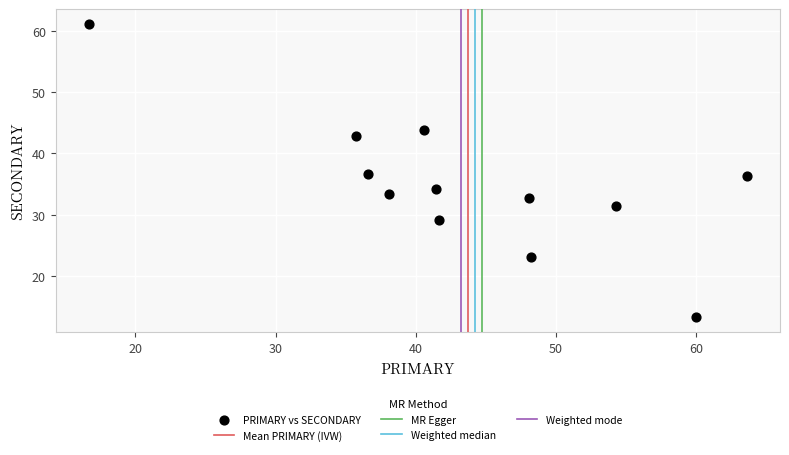

What is the average X value?

43.8